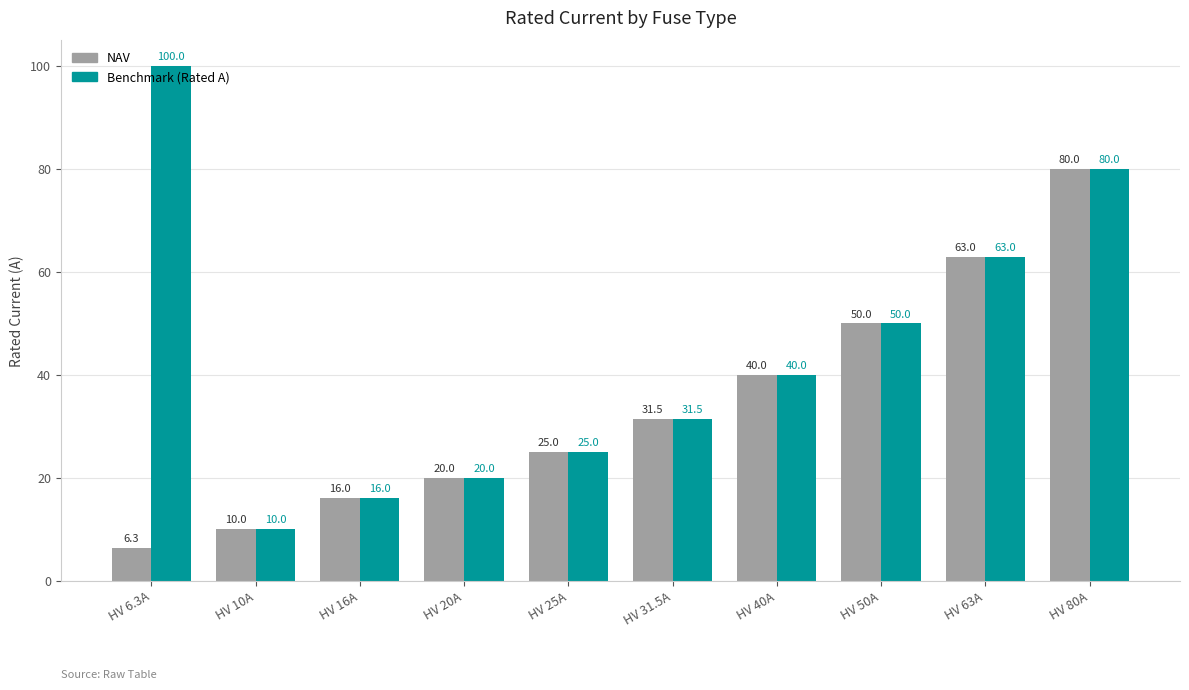

At which category does the chart reach its minimum across all series?

HV 6.3A